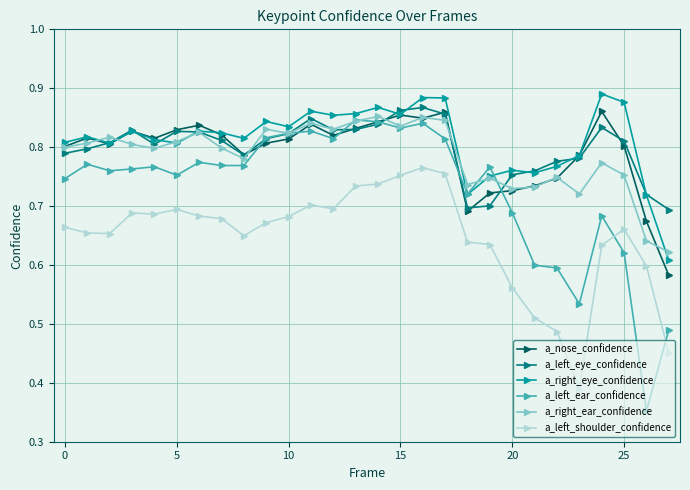

True or false: a_right_ear_confidence has more than 1 points higher than both neighbors.

True